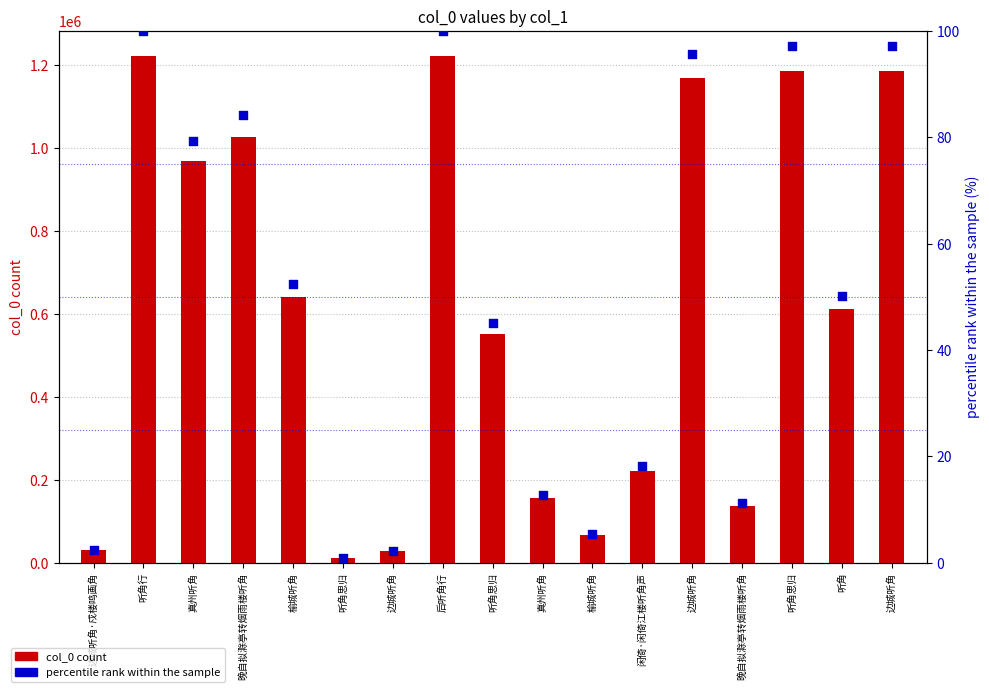

What is the total value across all series at 边城听角?

27348.2